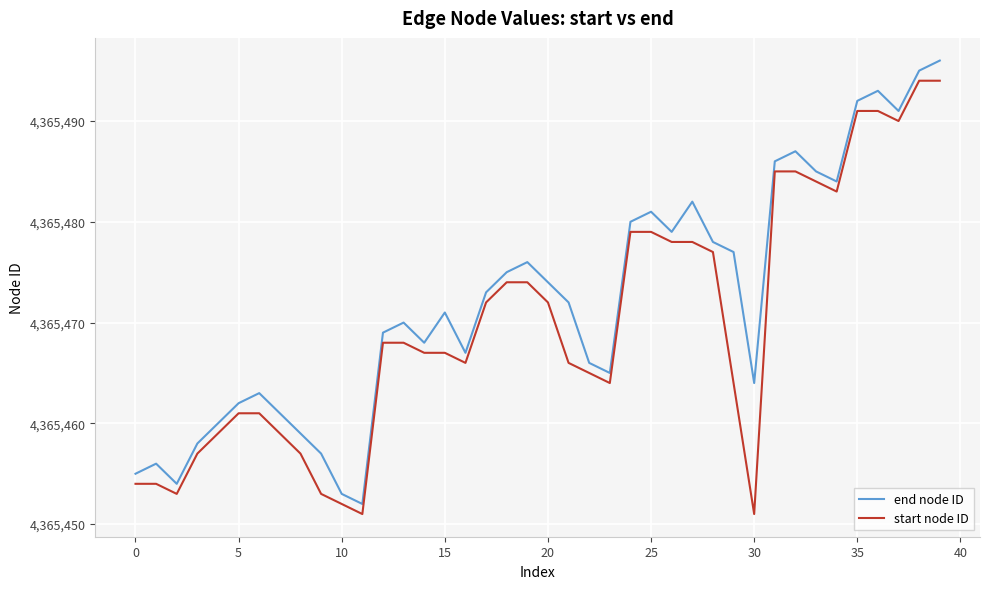

What is the maximum value for start node ID?

4365494